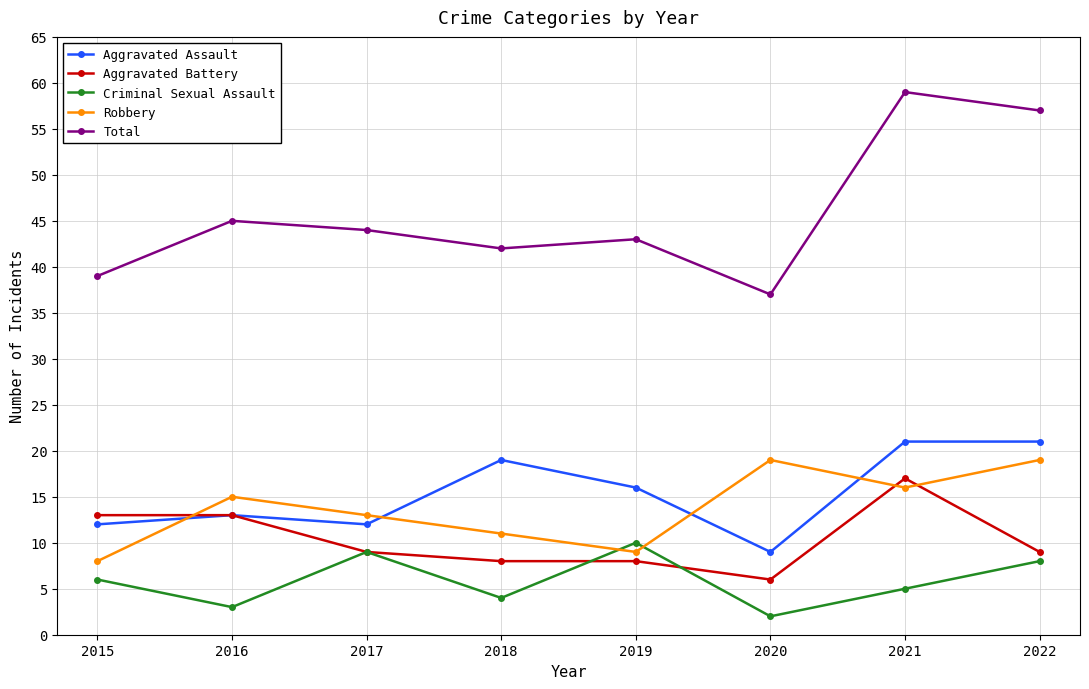

What is the approximate value of Aggravated Battery at 2022, to the nearest 5?

10